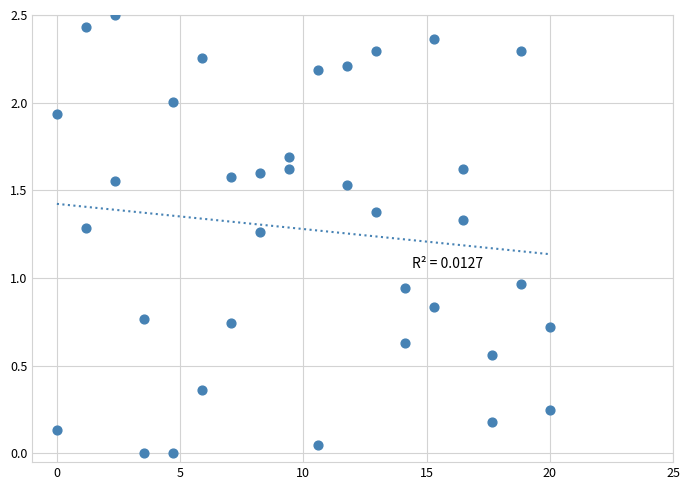

What is the range of Y values (max minus min)?

2.5